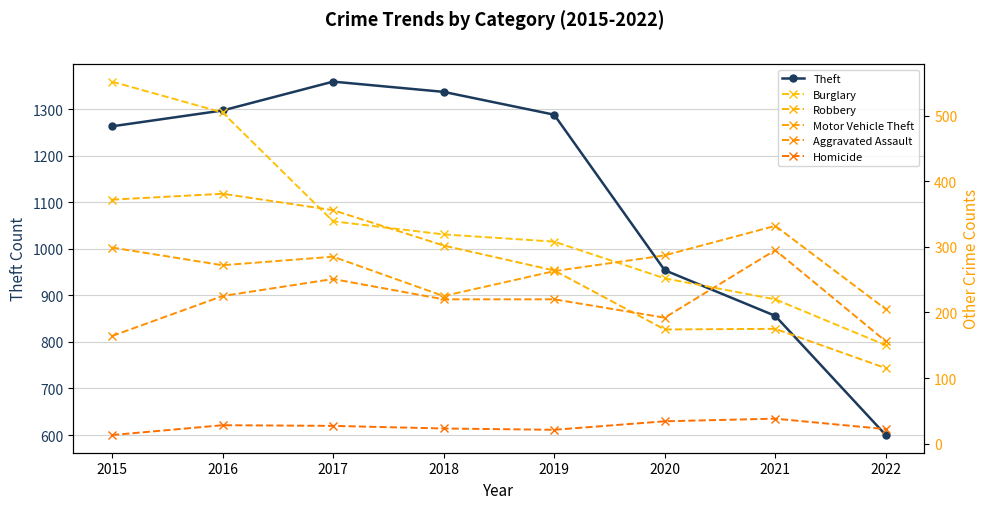

How many times do Robbery and Motor Vehicle Theft cross each other?

1